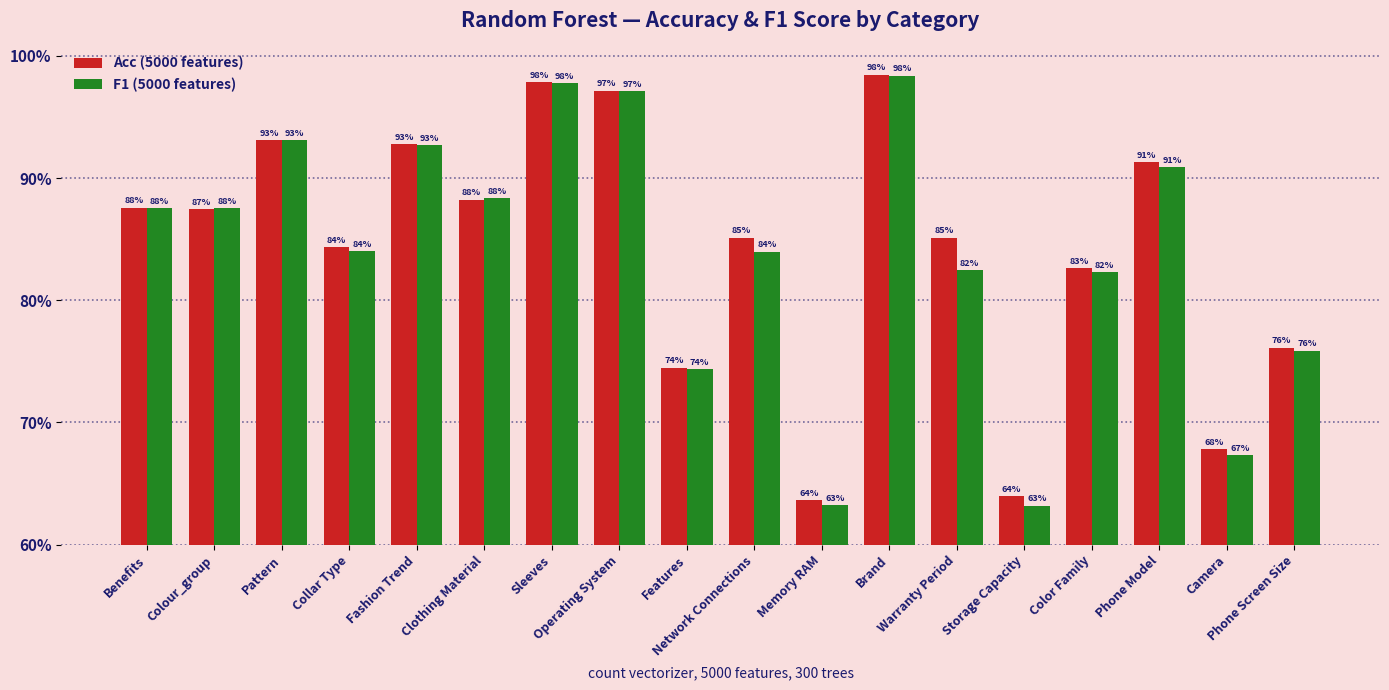

Are the bars horizontal?

No